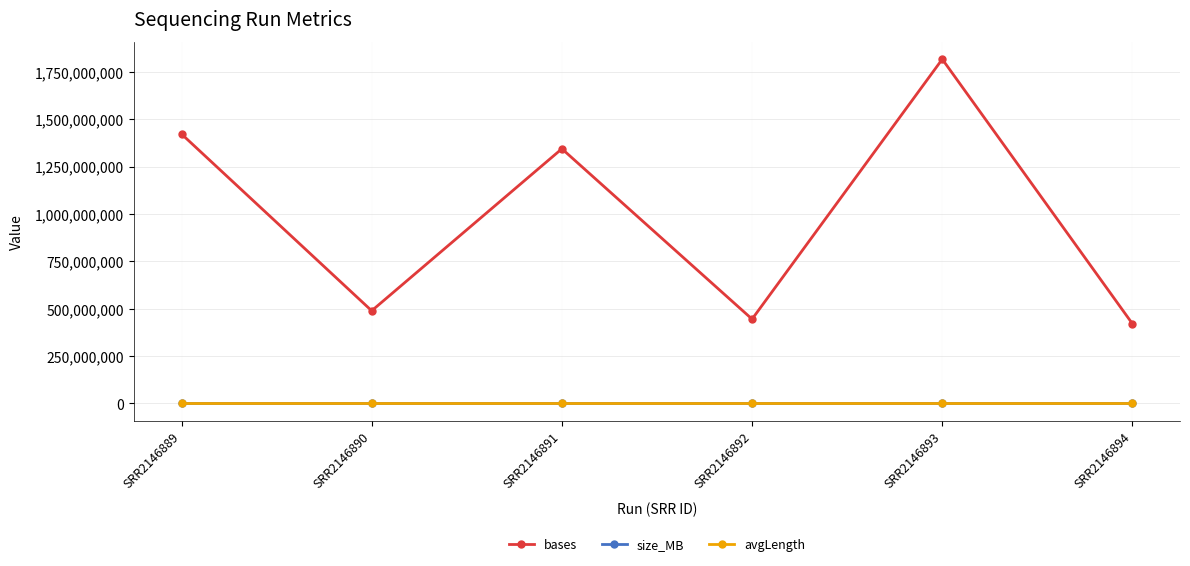

True or false: size_MB and bases intersect in this chart.

False